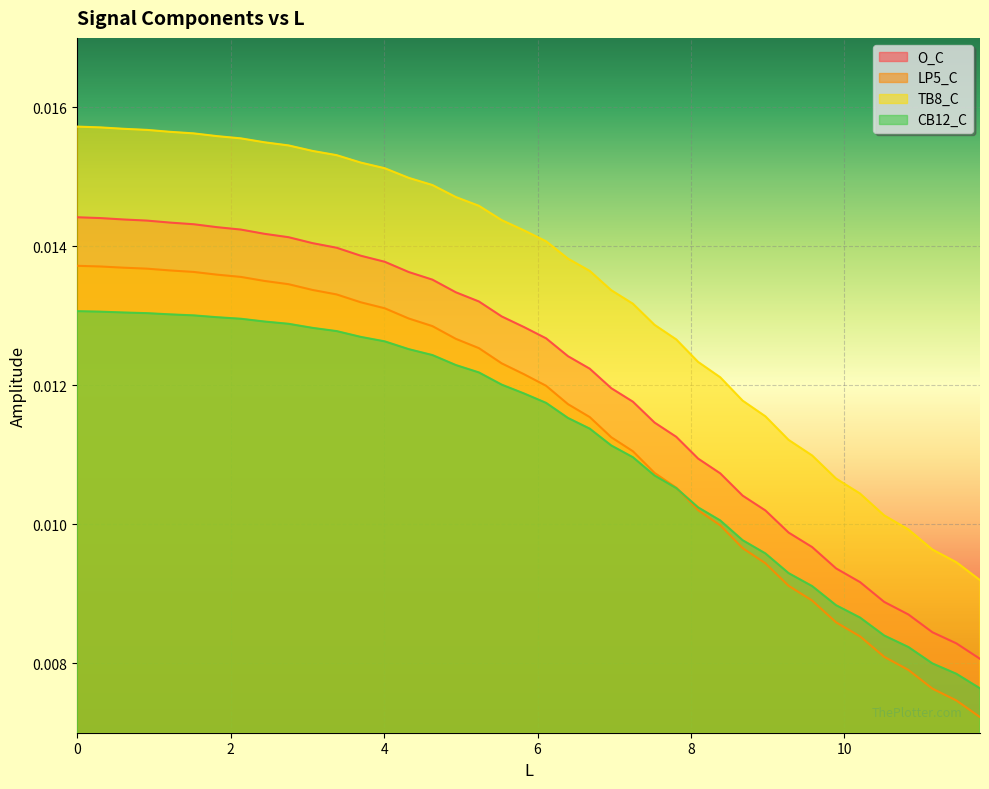

Count the LP5_C values in the range 0 to 1.

40